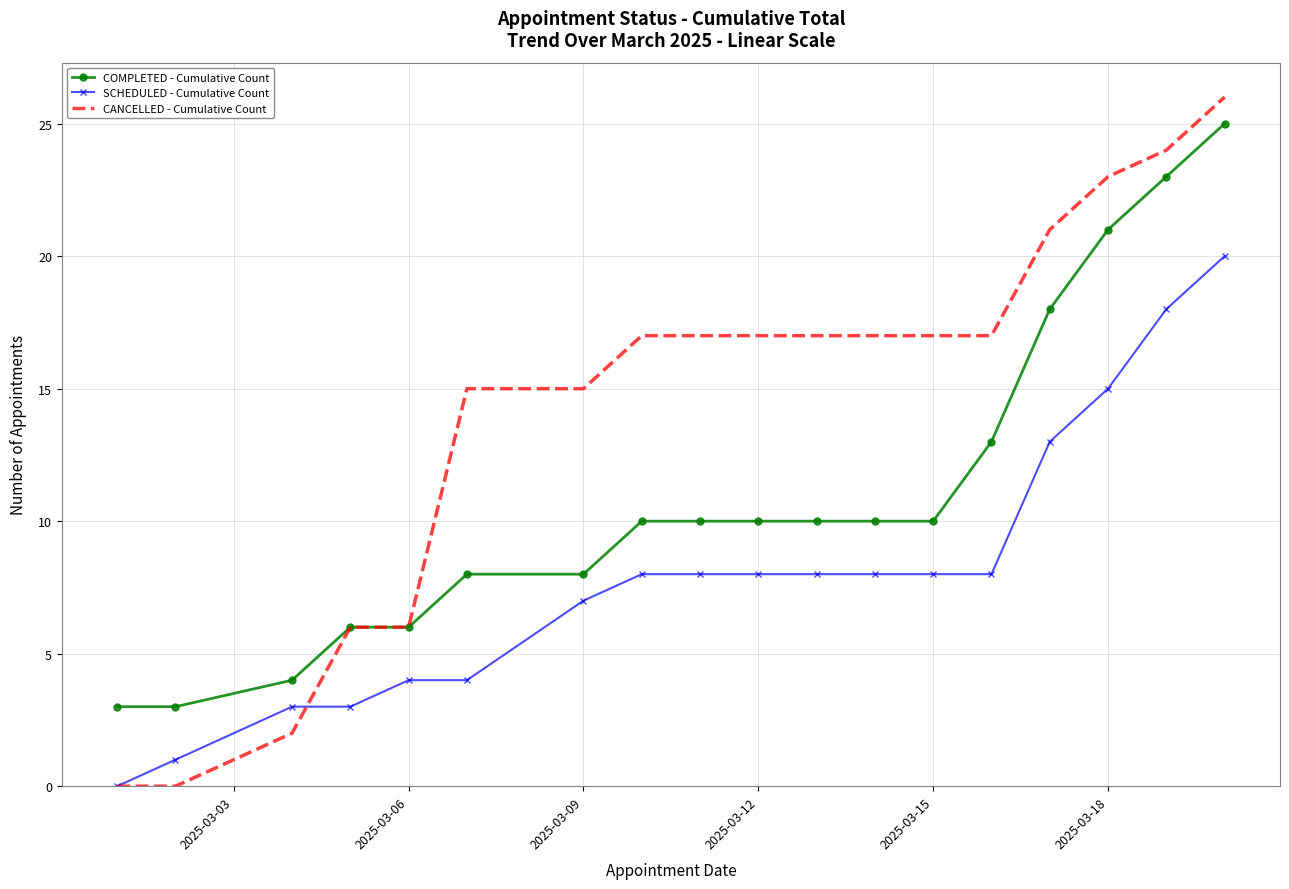

List the series in order of their overall mean, highest first.

CANCELLED - Cumulative Count, COMPLETED - Cumulative Count, SCHEDULED - Cumulative Count